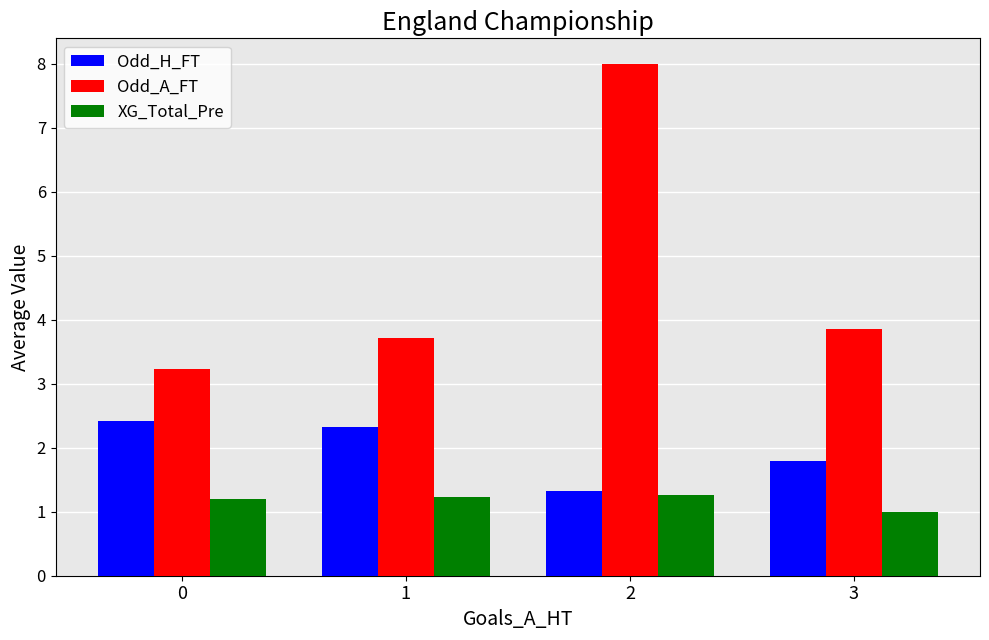

Reading left to right, list all the values displayed in this chart.

Odd_H_FT: 2.4	2.3	1.3	1.8
Odd_A_FT: 3.2	3.7	8.0	3.9
XG_Total_Pre: 1.2	1.2	1.3	1.0